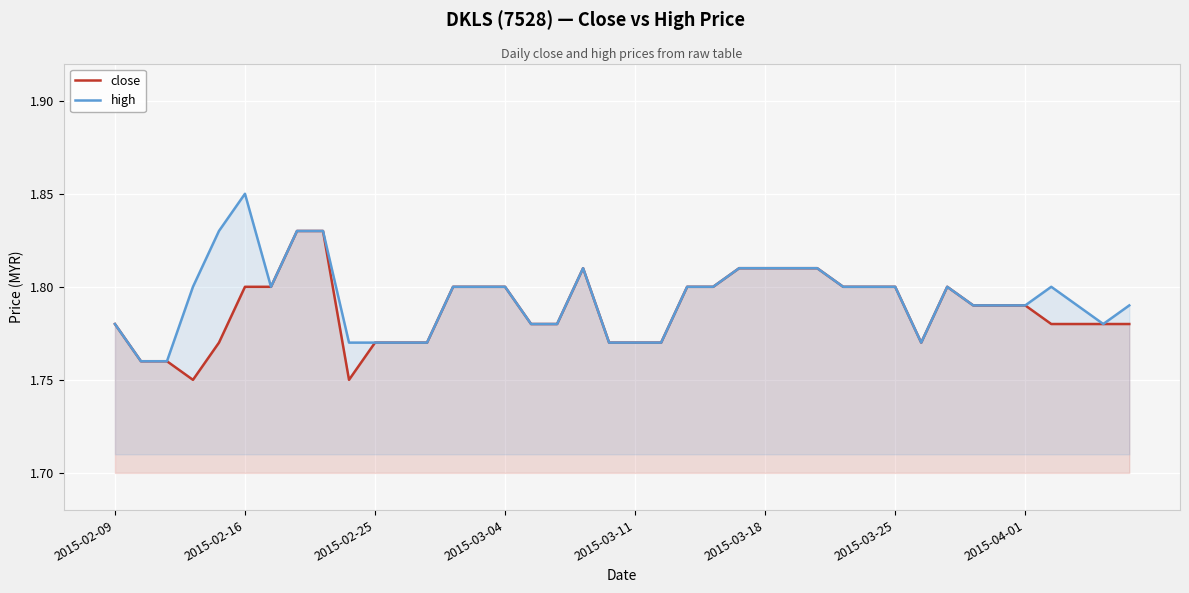

At 28, list the series in order from largest to smallest.

close, high